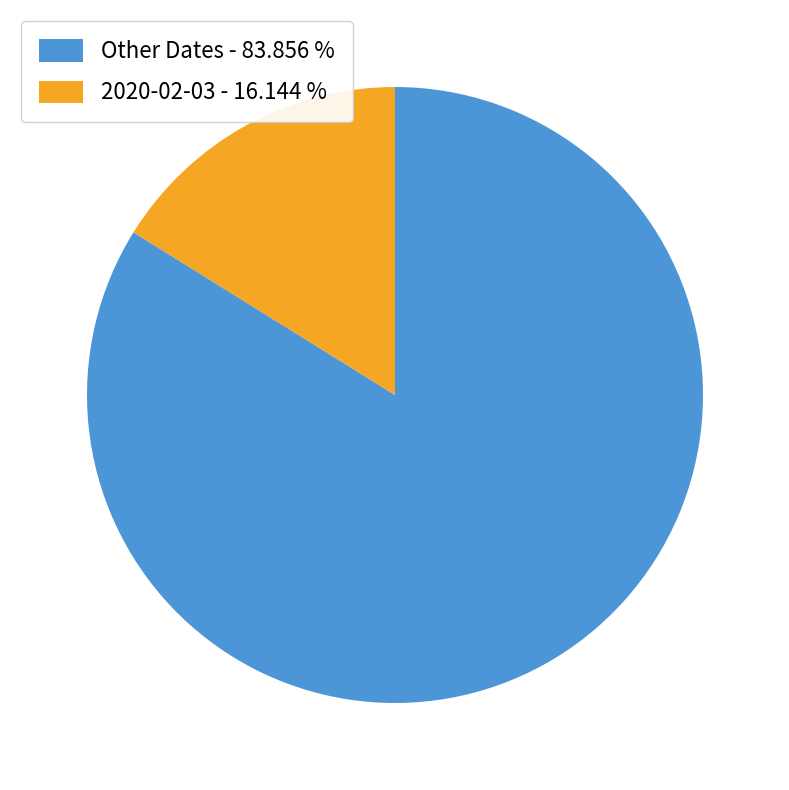

Combined, do Other Dates - 83.856 % and 2020-02-03 - 16.144 % account for over 50%?

Yes